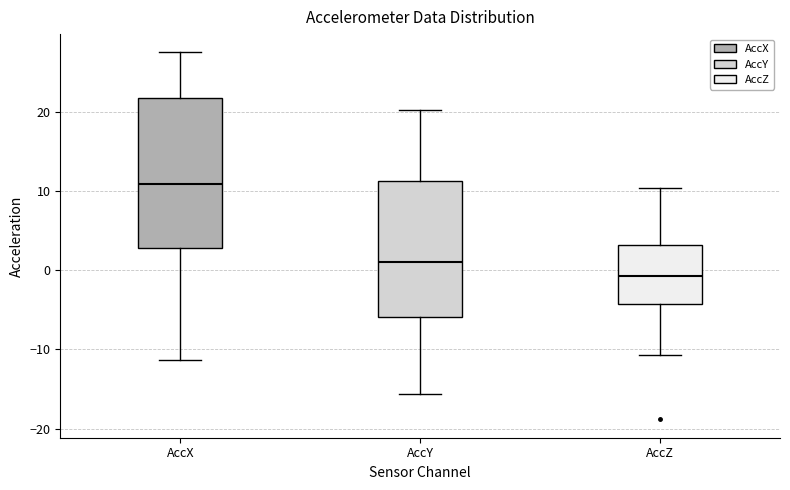

Which box's median line is the highest?

AccX